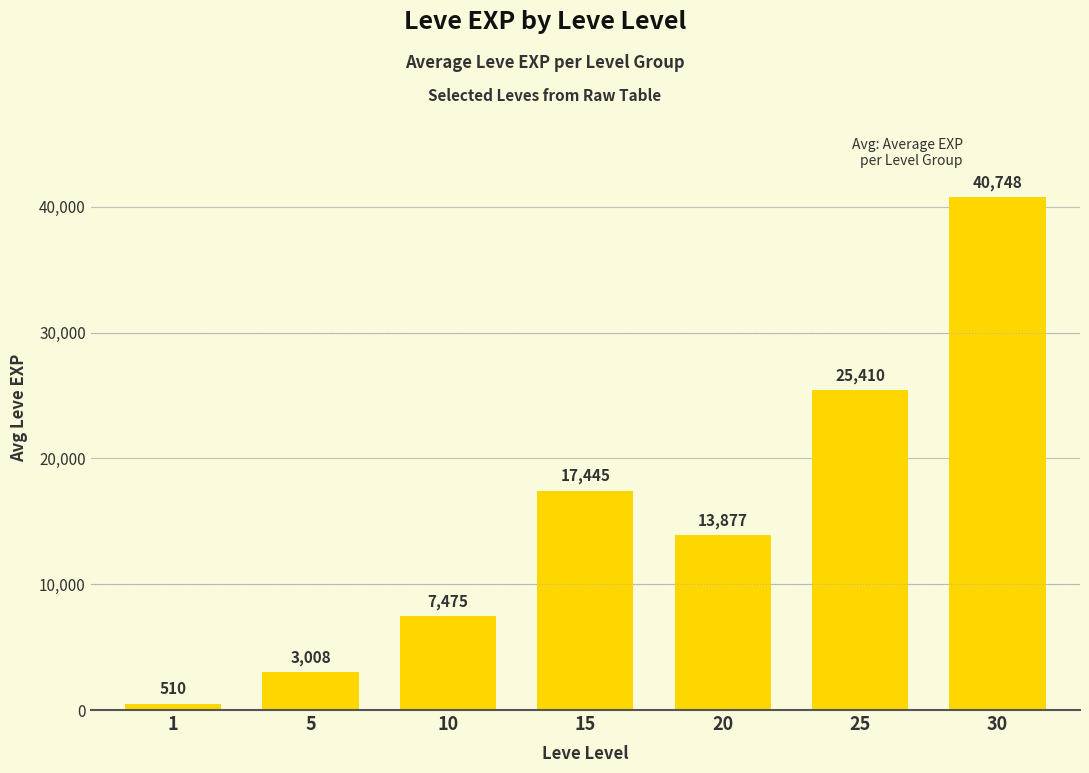

How many categories are shown in the chart?

7